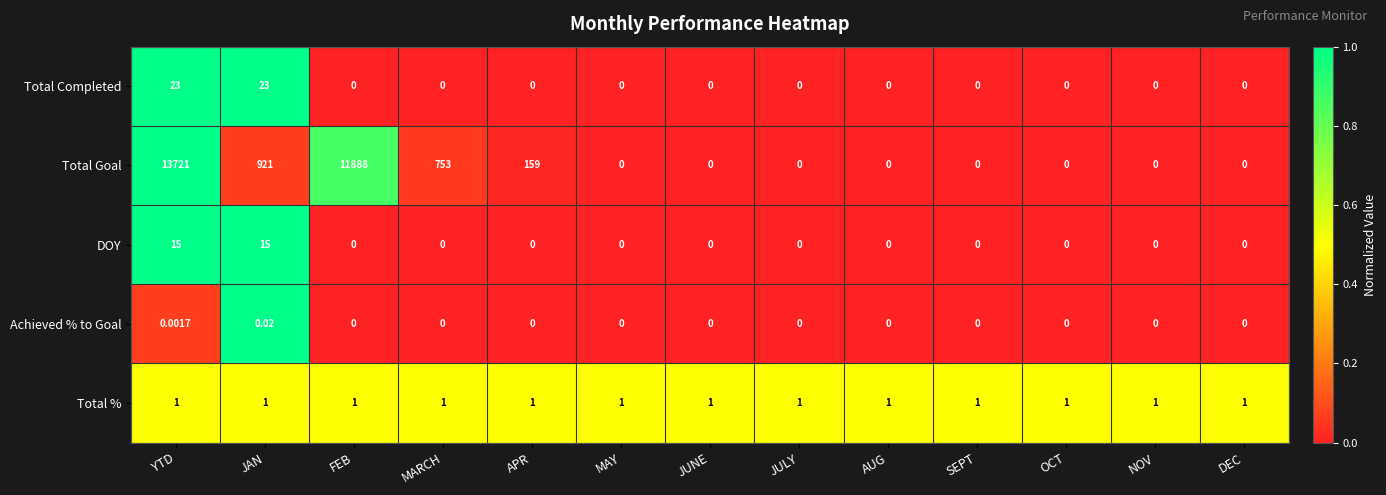

Which category has the highest value across all series?

YTD